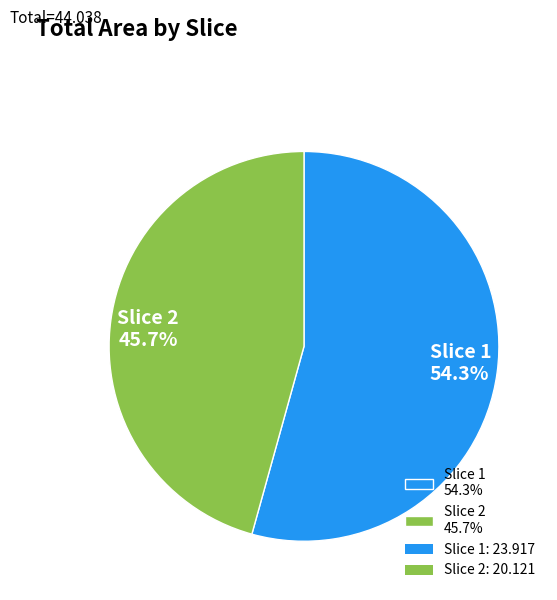

Which category has the smallest portion of the pie?

Slice 2